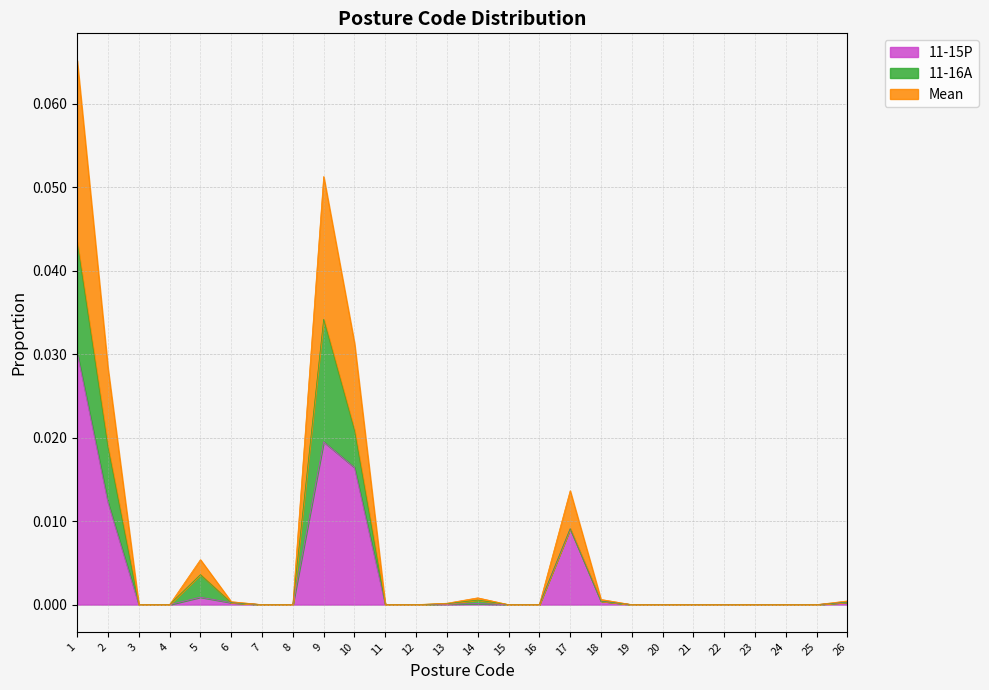

Which label corresponds to the largest value in the chart?

1